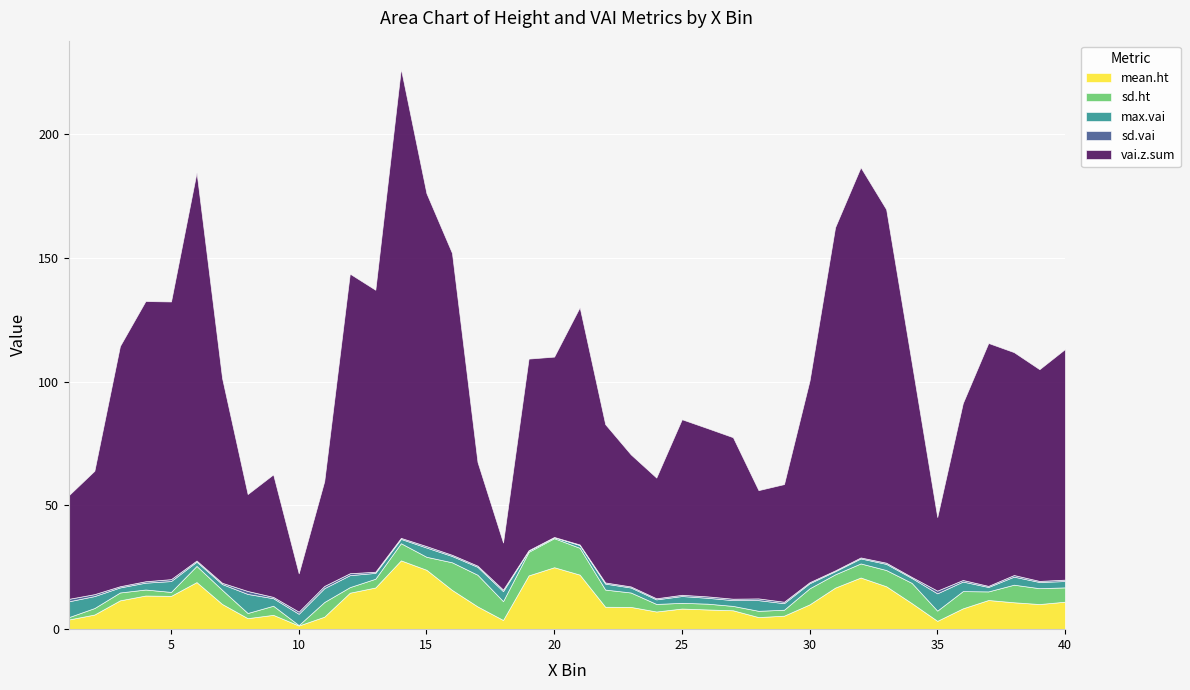

True or false: sd.ht has more than 1 points higher than both neighbors.

True